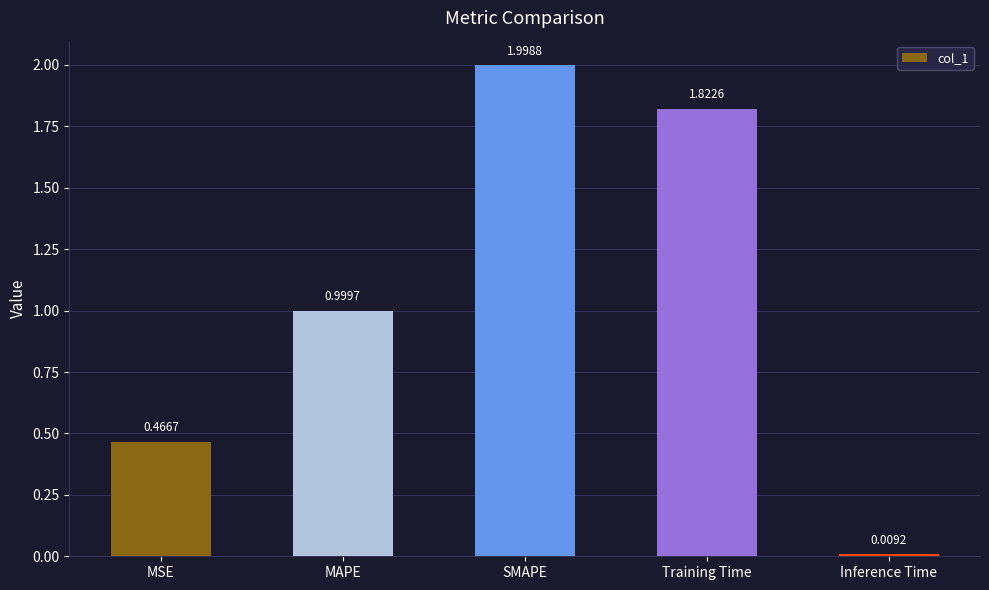

What is the change in value from MSE to Training Time?

+1.4